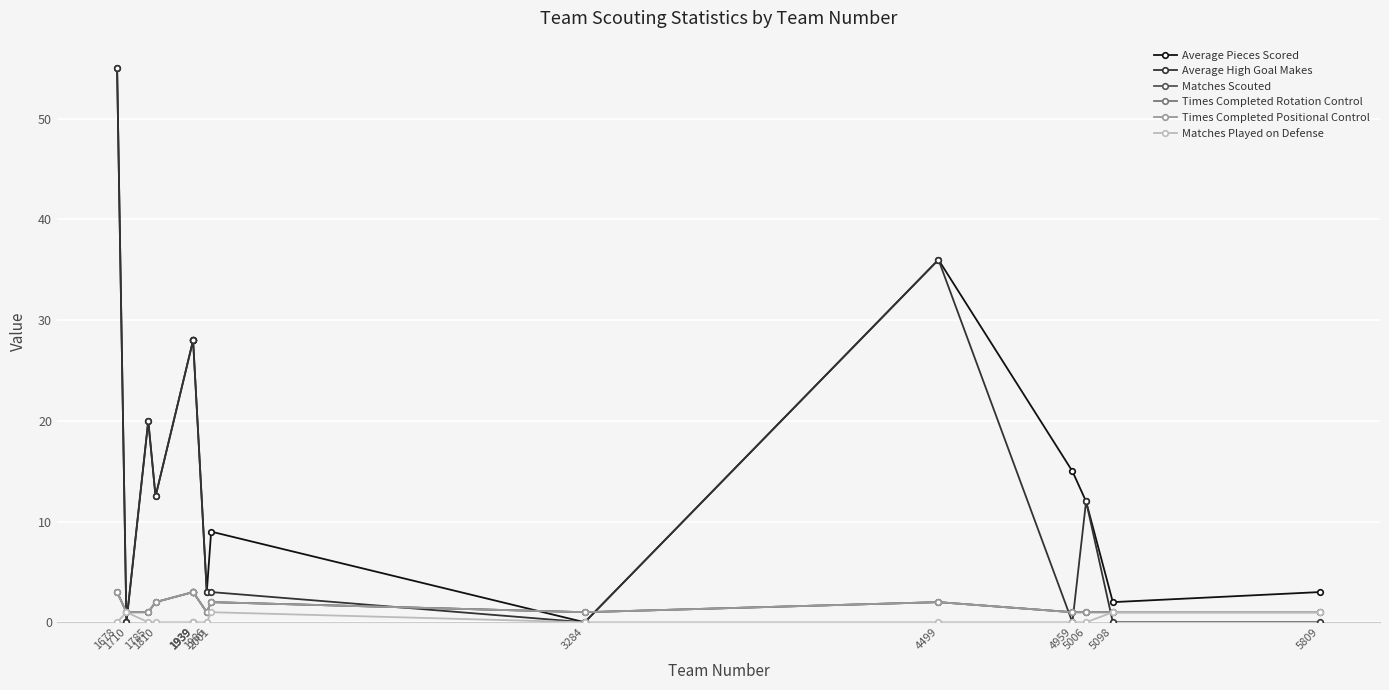

Rank the series at 1785 from highest to lowest value.

Average Pieces Scored, Average High Goal Makes, Matches Scouted, Times Completed Rotation Control, Times Completed Positional Control, Matches Played on Defense